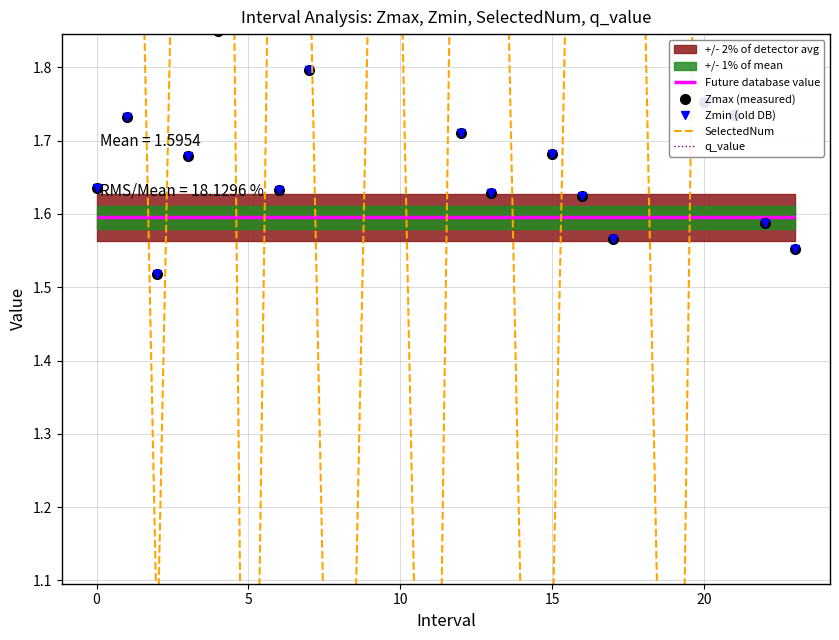

At how many categories does at least one series exceed 0?

24